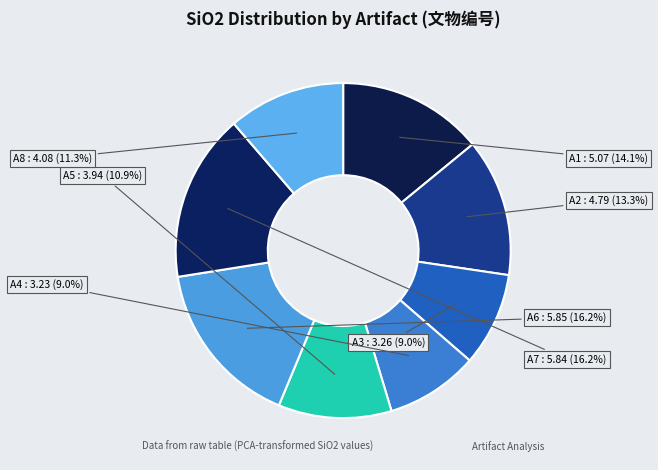

Is there any slice that represents more than half of the pie?

No